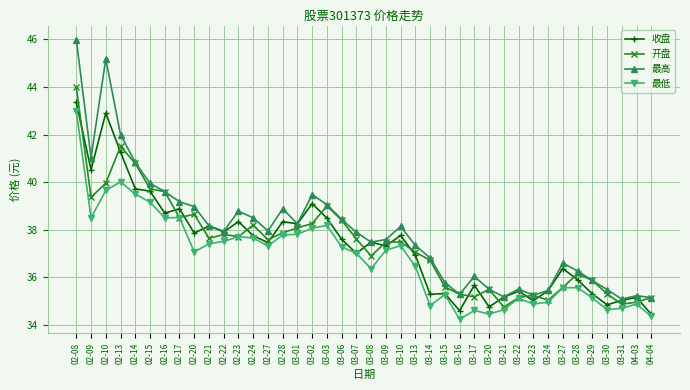

What is the maximum value for 最高?

46.0